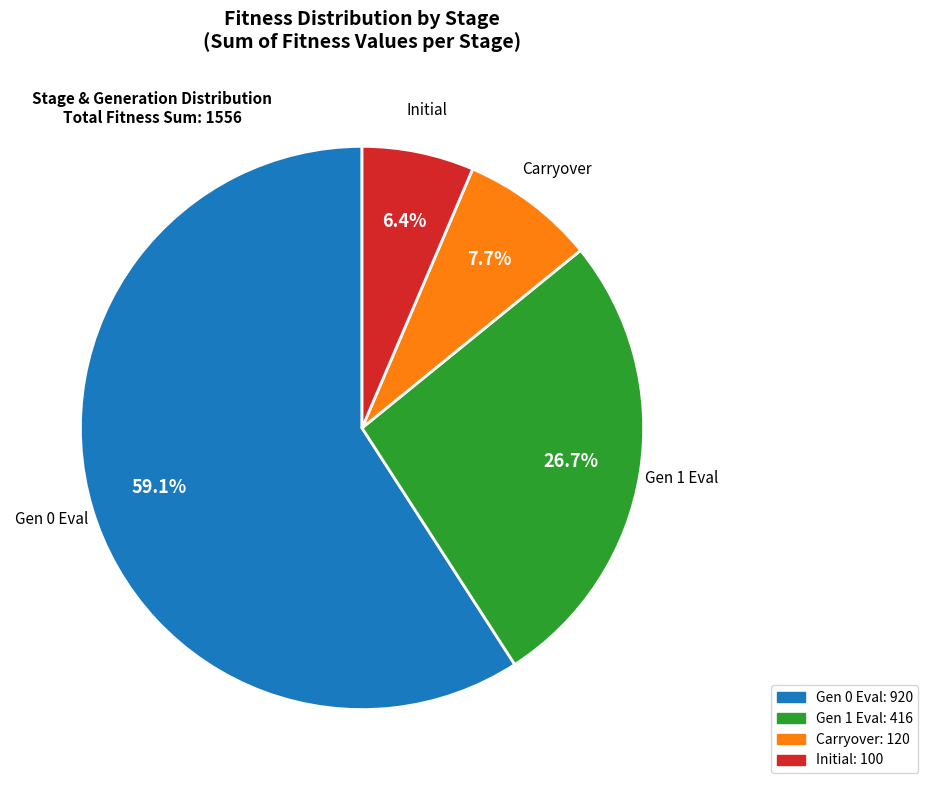

What percentage is NOT represented by Carryover?

92.3%